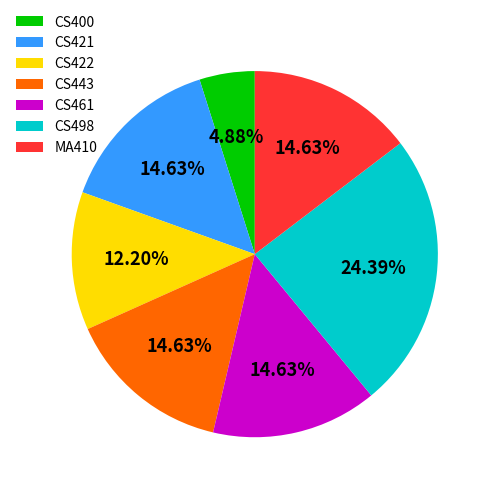

To the nearest percent, what portion does MA410 represent?

15%